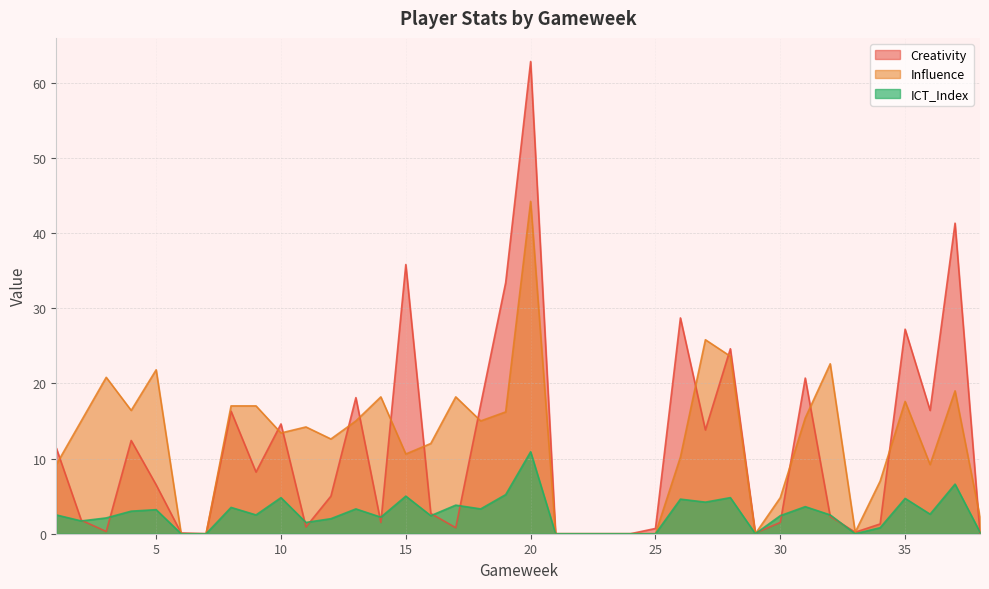

Reading right to left, transcribe all the data shown in this chart.

Creativity: 38=0.0	37=41.3	36=16.4	35=27.2	34=1.3	33=0.2	32=2.3	31=20.7	30=1.5	29=0.1	28=24.6	27=13.8	26=28.7	25=0.7	24=0.0	23=0.0	22=0.0	21=0.0	20=62.8	19=33.4	18=17.2	17=0.8	16=2.7	15=35.8	14=1.5	13=18.1	12=5.0	11=0.9	10=14.6	9=8.2	8=16.3	7=0.0	6=0.1	5=6.5	4=12.4	3=0.3	2=1.8	1=11.4
Influence: 38=2.2	37=19.0	36=9.2	35=17.6	34=7.0	33=0.2	32=22.6	31=15.4	30=4.8	29=0.0	28=23.6	27=25.8	26=10.2	25=0.0	24=0.0	23=0.0	22=0.0	21=0.0	20=44.2	19=16.2	18=15.0	17=18.2	16=12.0	15=10.6	14=18.2	13=15.0	12=12.6	11=14.2	10=13.4	9=17.0	8=17.0	7=0.0	6=0.0	5=21.8	4=16.4	3=20.8	2=15.0	1=9.2
ICT_Index: 38=0.2	37=6.6	36=2.6	35=4.7	34=0.8	33=0.0	32=2.5	31=3.6	30=2.4	29=0.0	28=4.8	27=4.2	26=4.6	25=0.0	24=0.0	23=0.0	22=0.0	21=0.0	20=10.9	19=5.2	18=3.3	17=3.8	16=2.4	15=5.0	14=2.2	13=3.3	12=2.0	11=1.5	10=4.8	9=2.5	8=3.5	7=0.0	6=0.0	5=3.2	4=3.0	3=2.1	2=1.7	1=2.5